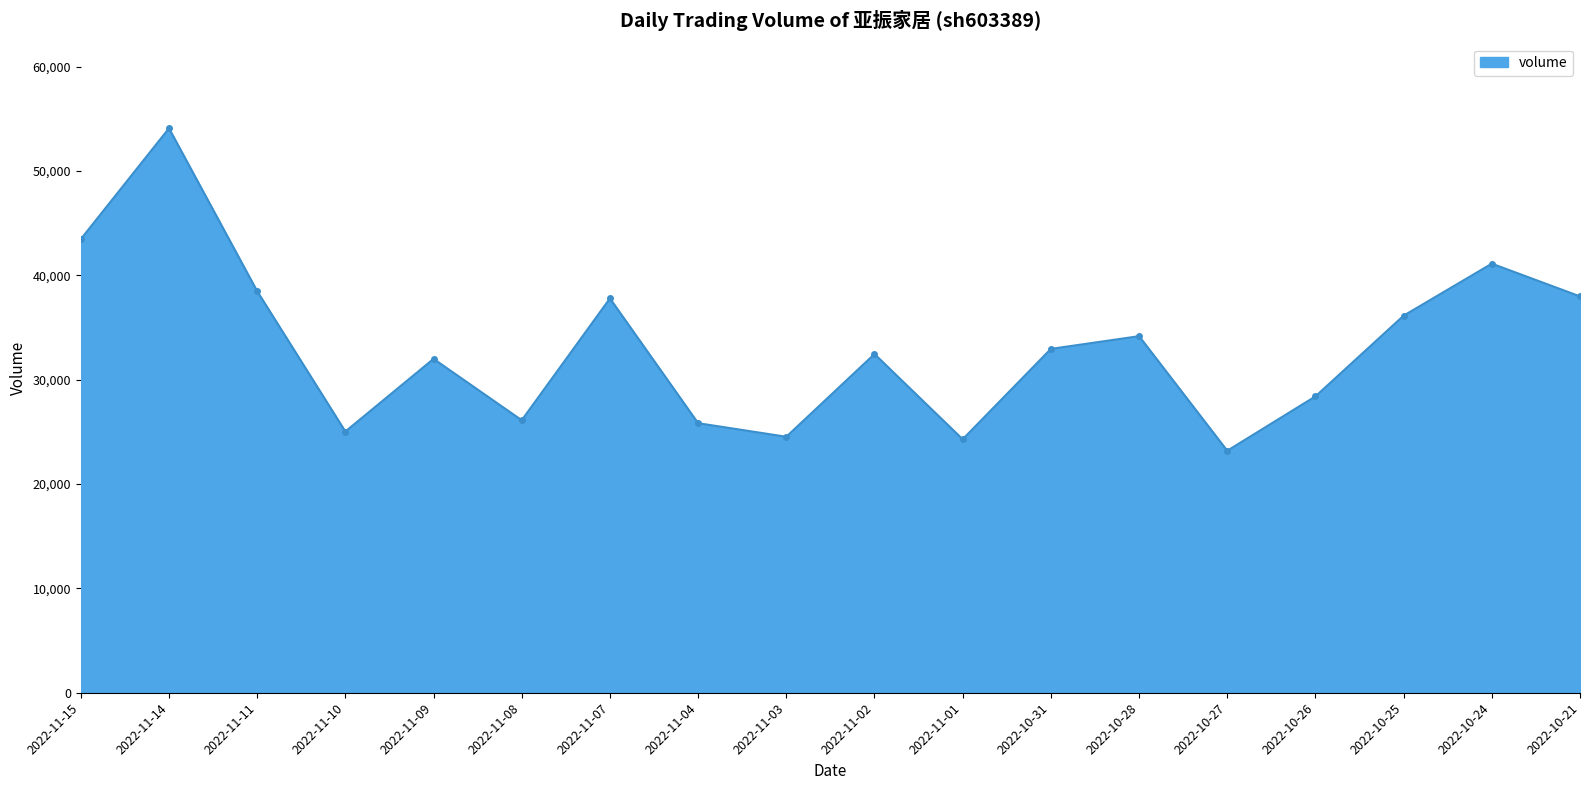

What is the change in value from 2022-11-14 to 2022-10-24?

-12966